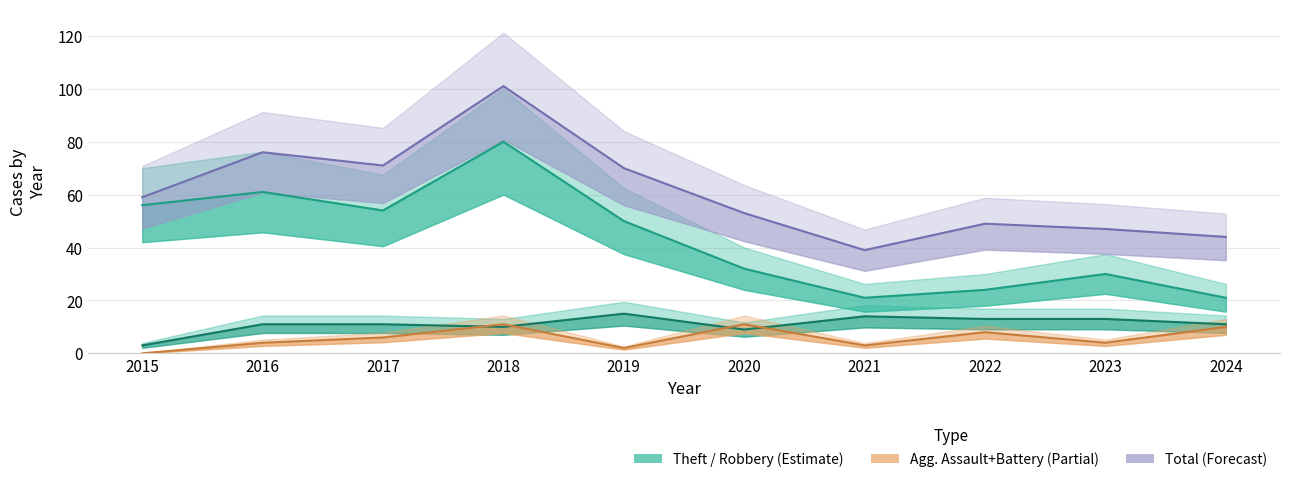

What value does the Total series have at 2023?

47